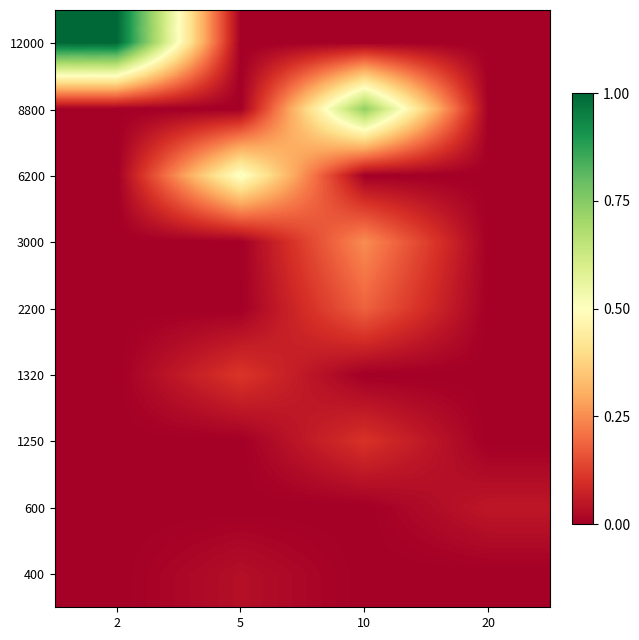

How many categories are shown in the chart?

4